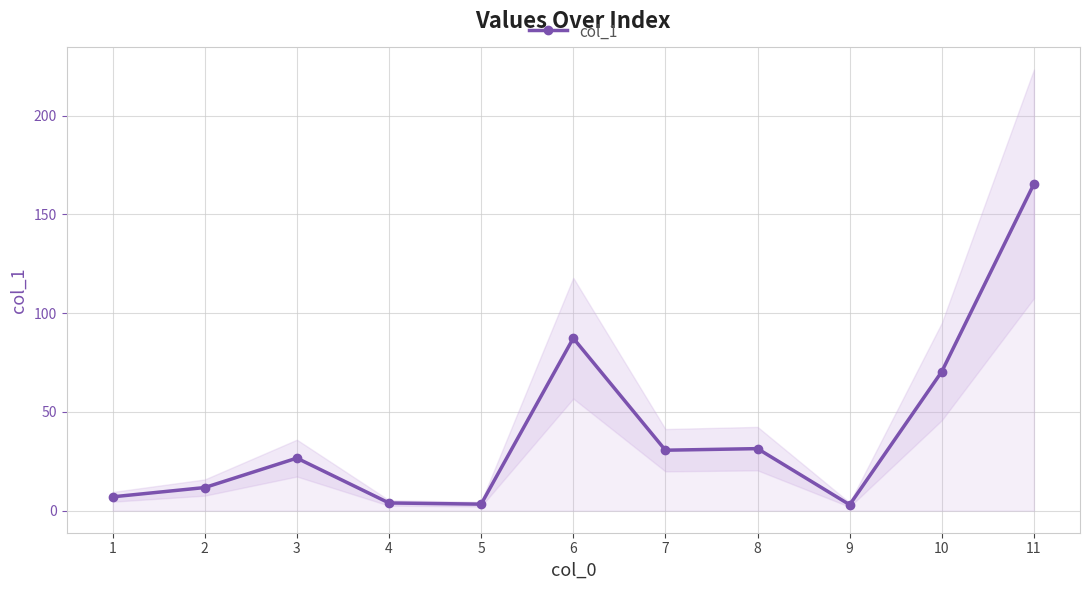

List the labels in order of value, smallest first.

9, 5, 4, 1, 2, 3, 7, 8, 10, 6, 11